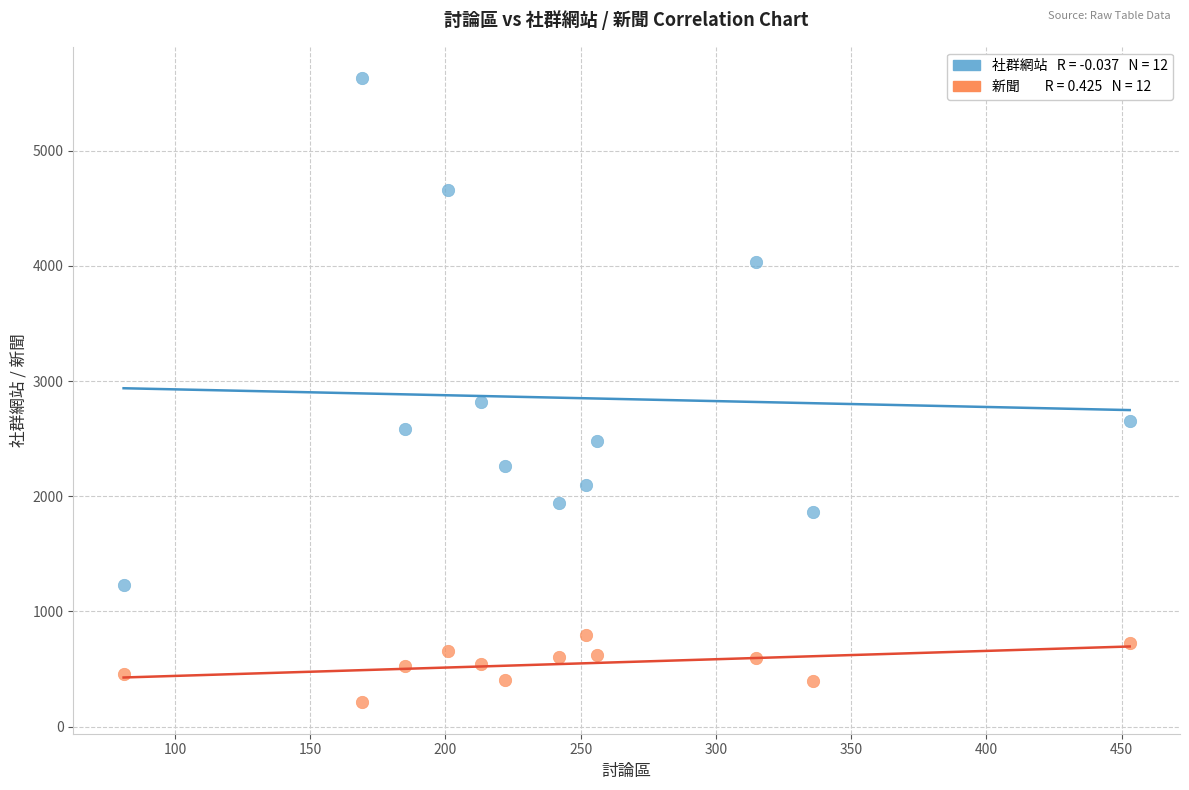

Across all series, what Y value is closest to 2921?

2823